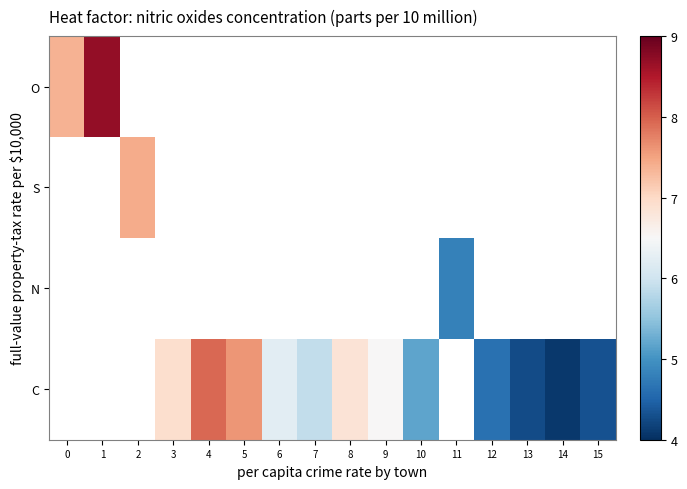

Which series changed the most between 9 and 13?

C